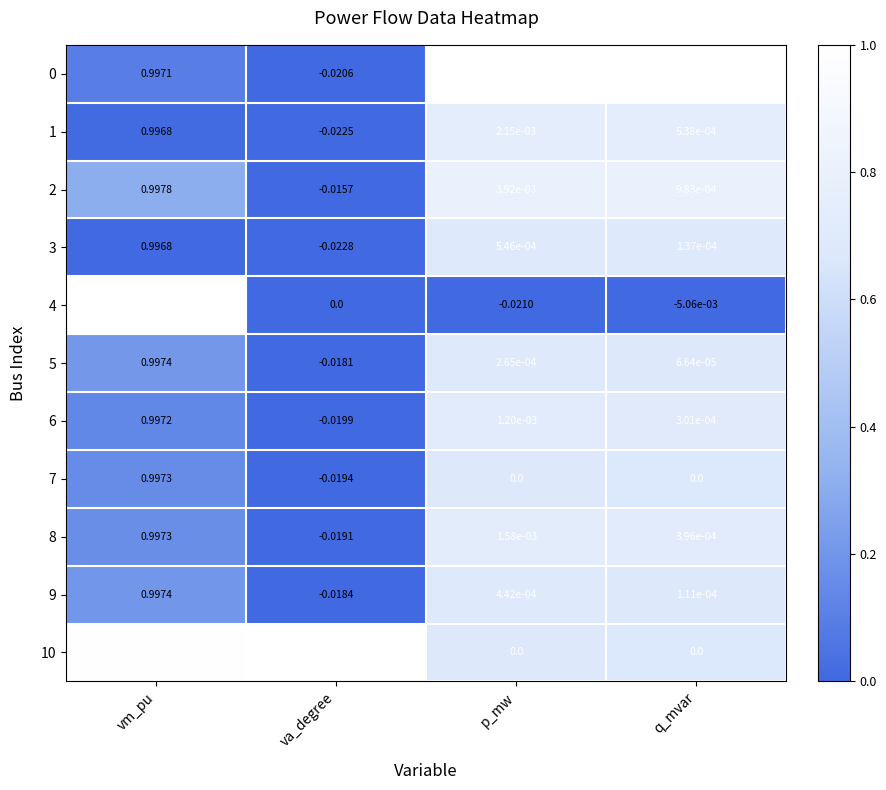

At which category is the sum across all series the highest?

va_degree